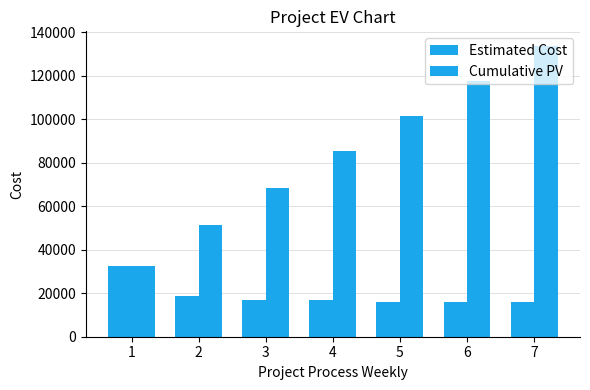

Which has a higher value, 5 or 6?

5